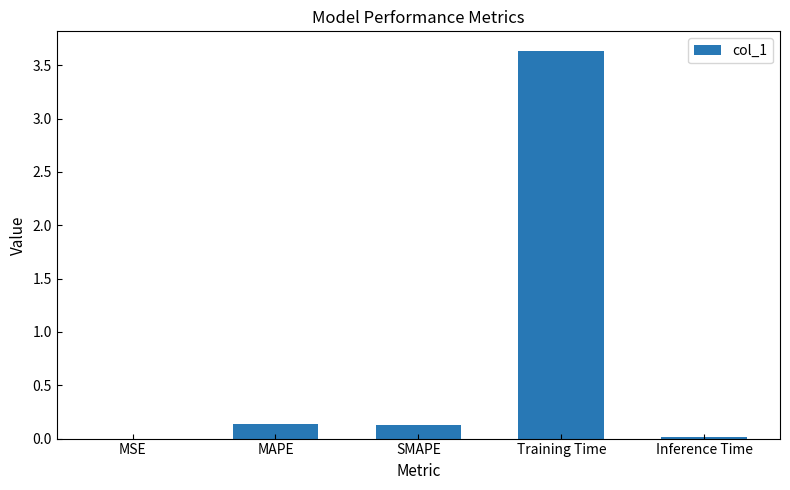

Which has a higher value, Training Time or Inference Time?

Training Time